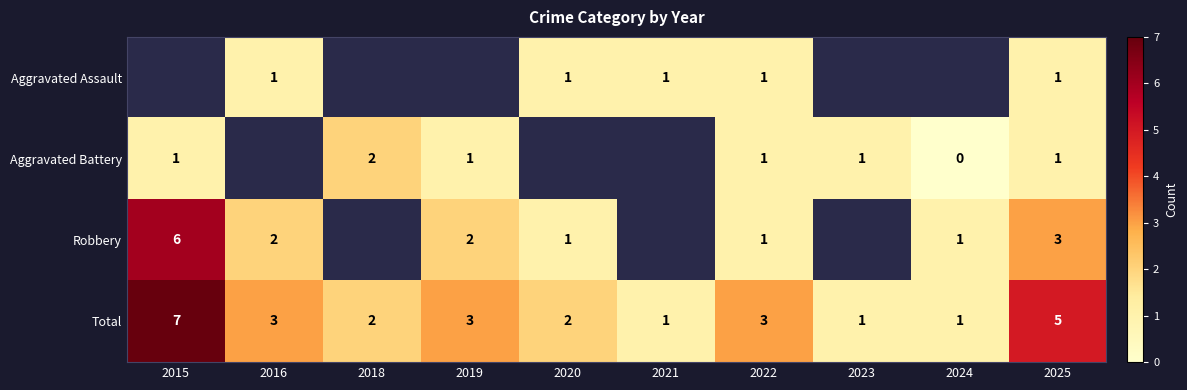

True or false: Robbery has a value of 2 at 2019.

True